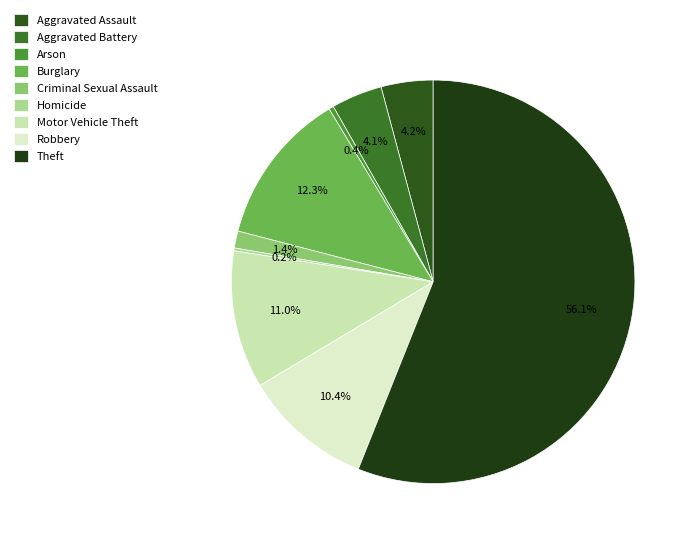

What is the total percentage of Robbery and Theft?

66.4%